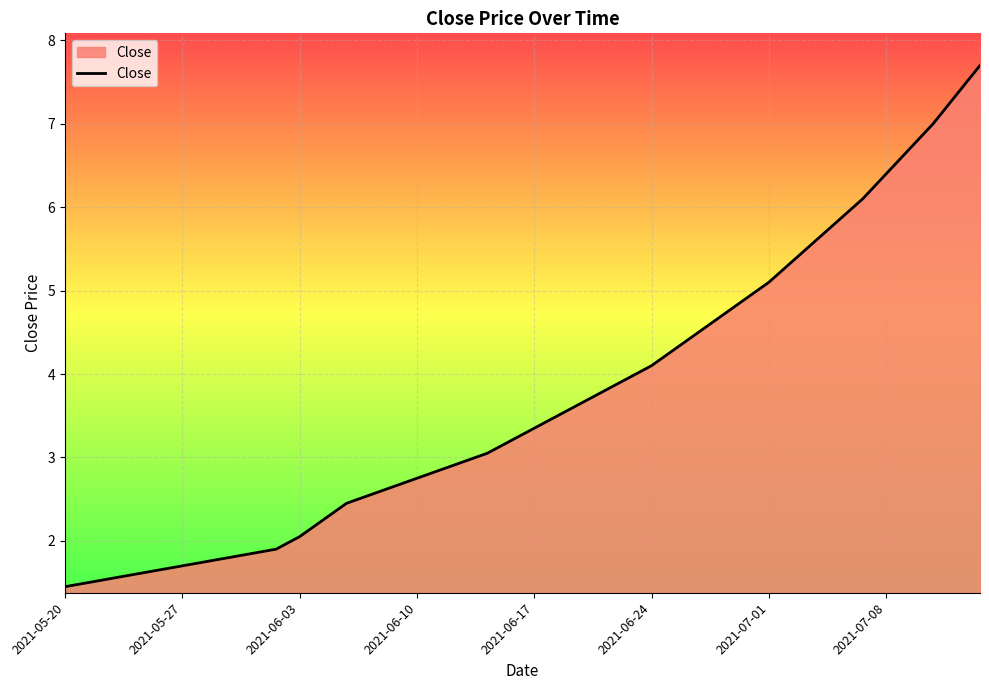

What is the greatest value displayed?

7.7